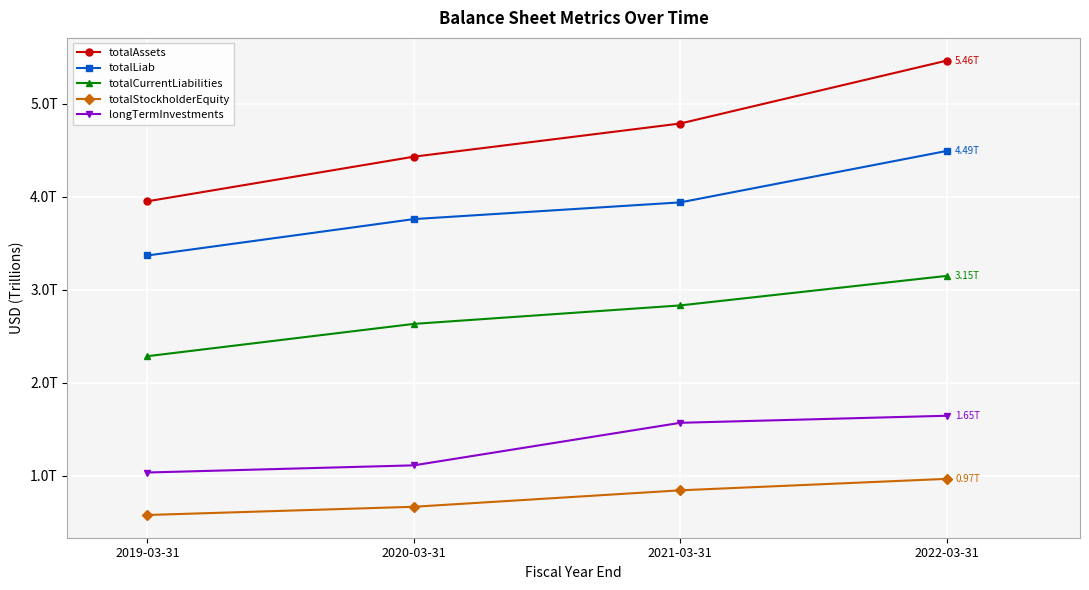

What are all the series names shown in the legend?

totalAssets, totalLiab, totalCurrentLiabilities, totalStockholderEquity, longTermInvestments